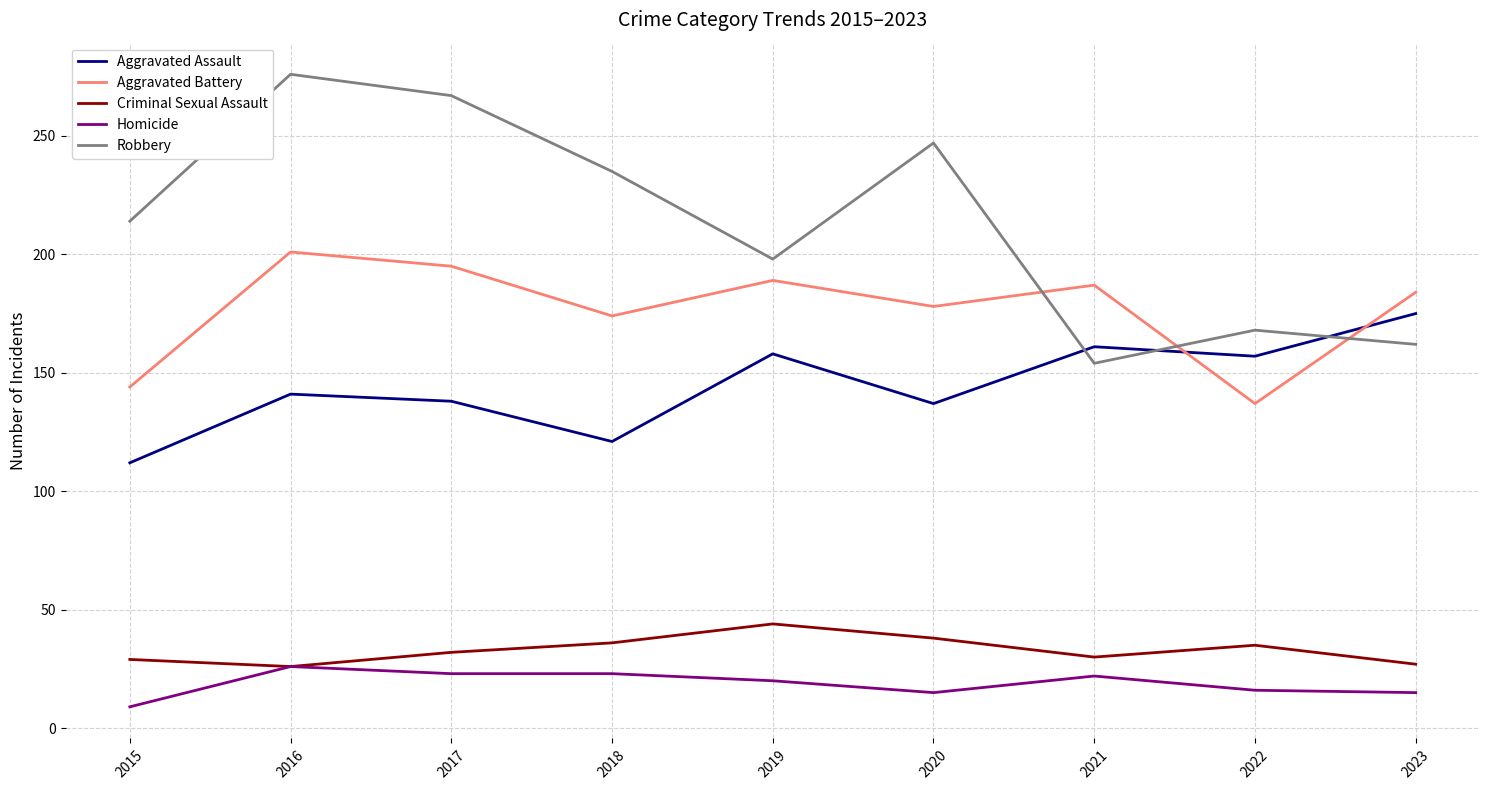

Which series has the widest spread of values?

Robbery